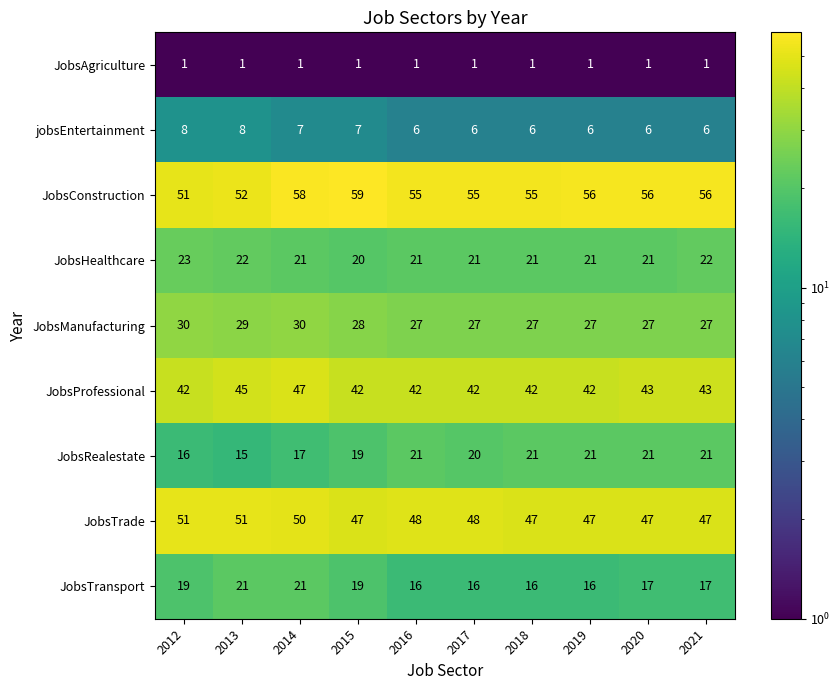

What is the difference between the highest and lowest values at 2016?

54